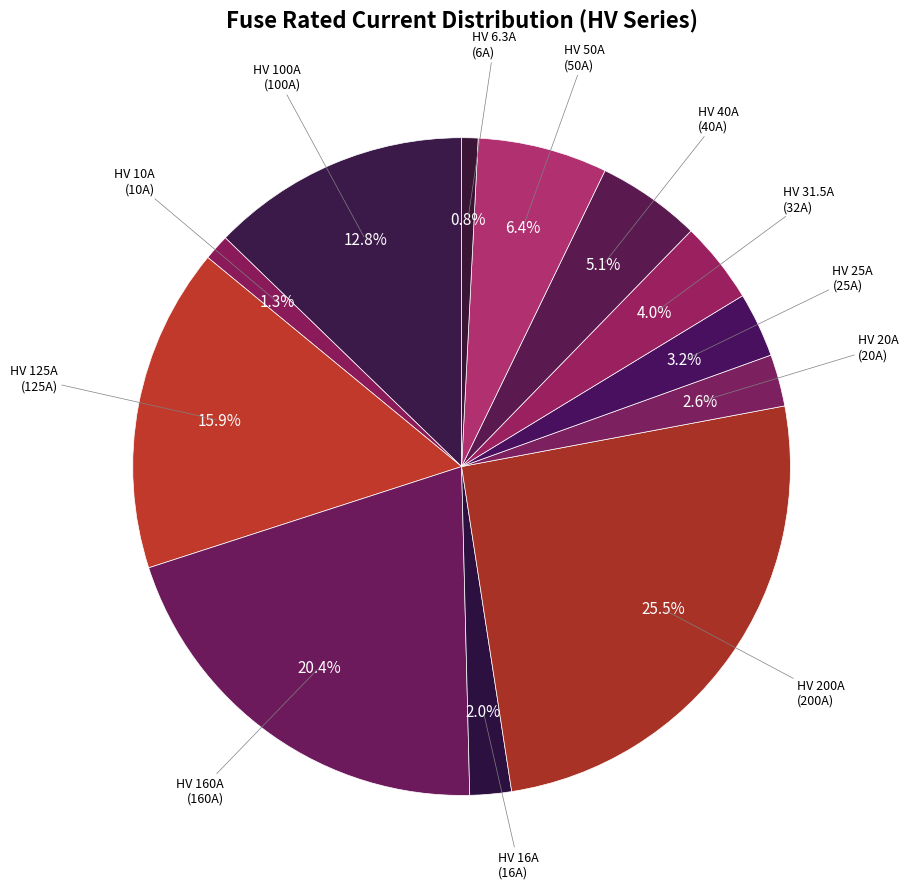

Rank the categories by value from lowest to highest.

HV 6.3A, HV 10A, HV 16A, HV 20A, HV 25A, HV 31.5A, HV 40A, HV 50A, HV 100A, HV 125A, HV 160A, HV 200A